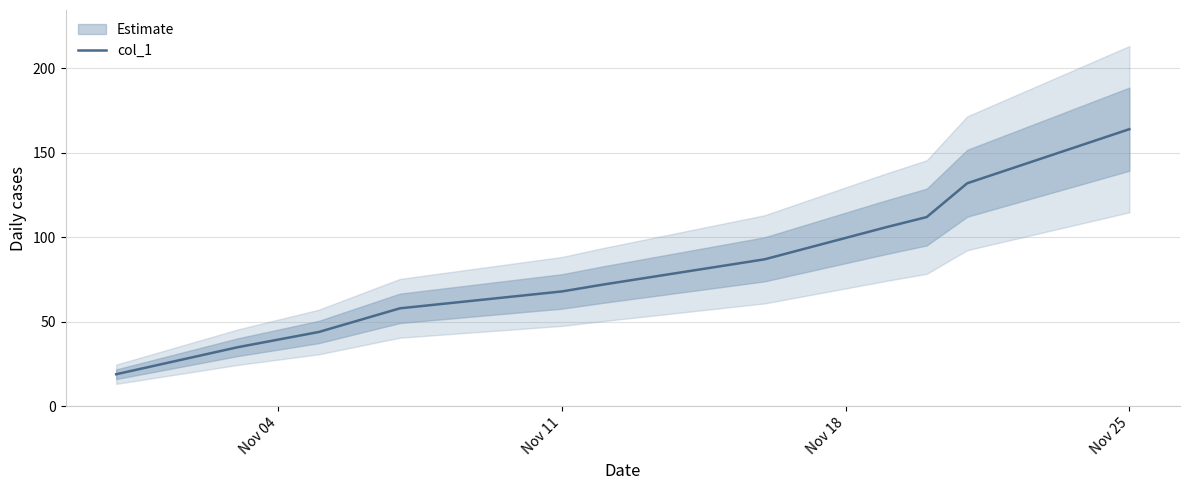

True or false: there are more than 0 points higher than both neighbors.

False